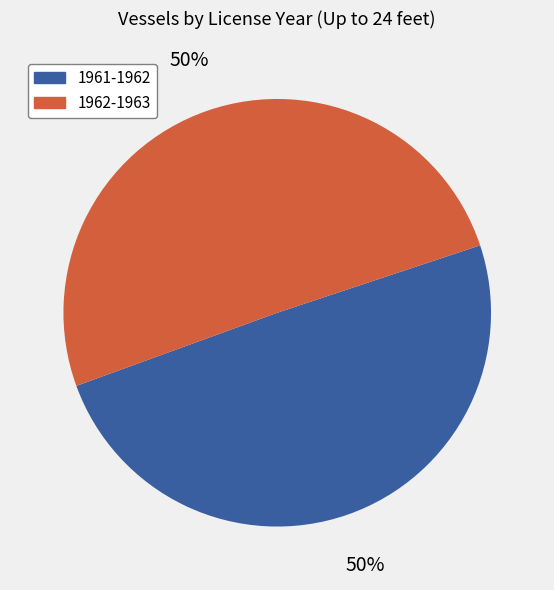

Do 1961-1962 and 1962-1963 together represent more than half of the pie?

Yes